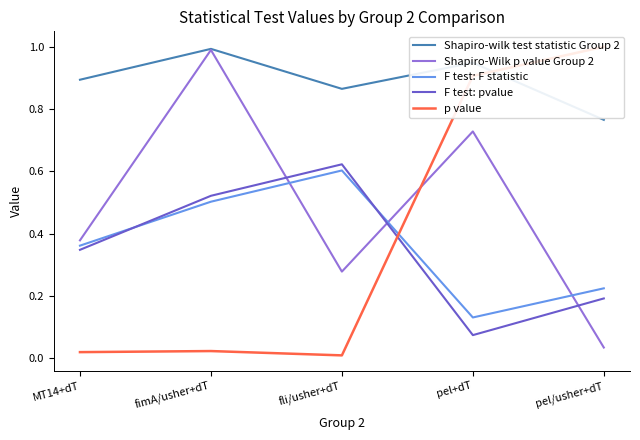

How many times do Shapiro-Wilk p value Group 2 and F test: pvalue cross each other?

3